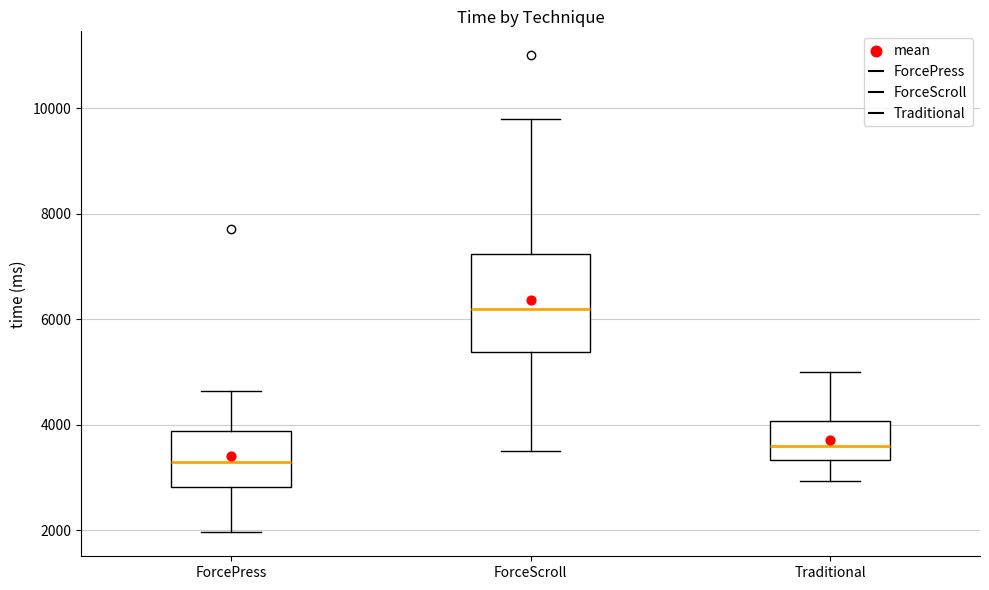

Which box has the highest median line?

ForceScroll